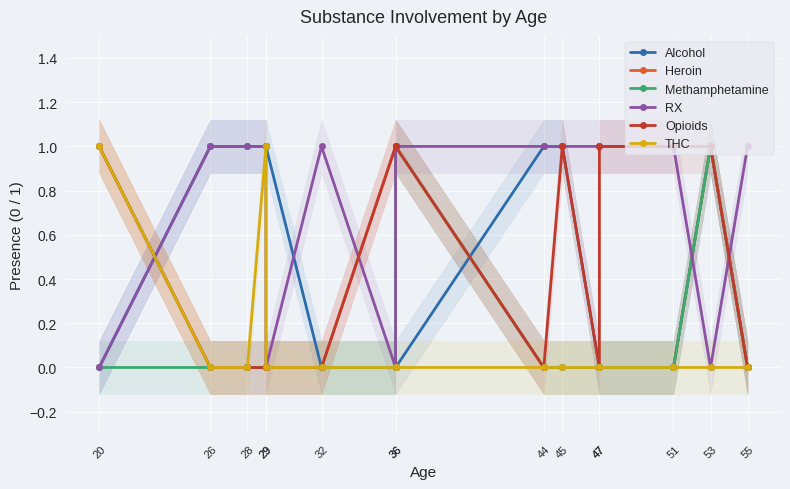

At which label does Heroin reach its peak?

20